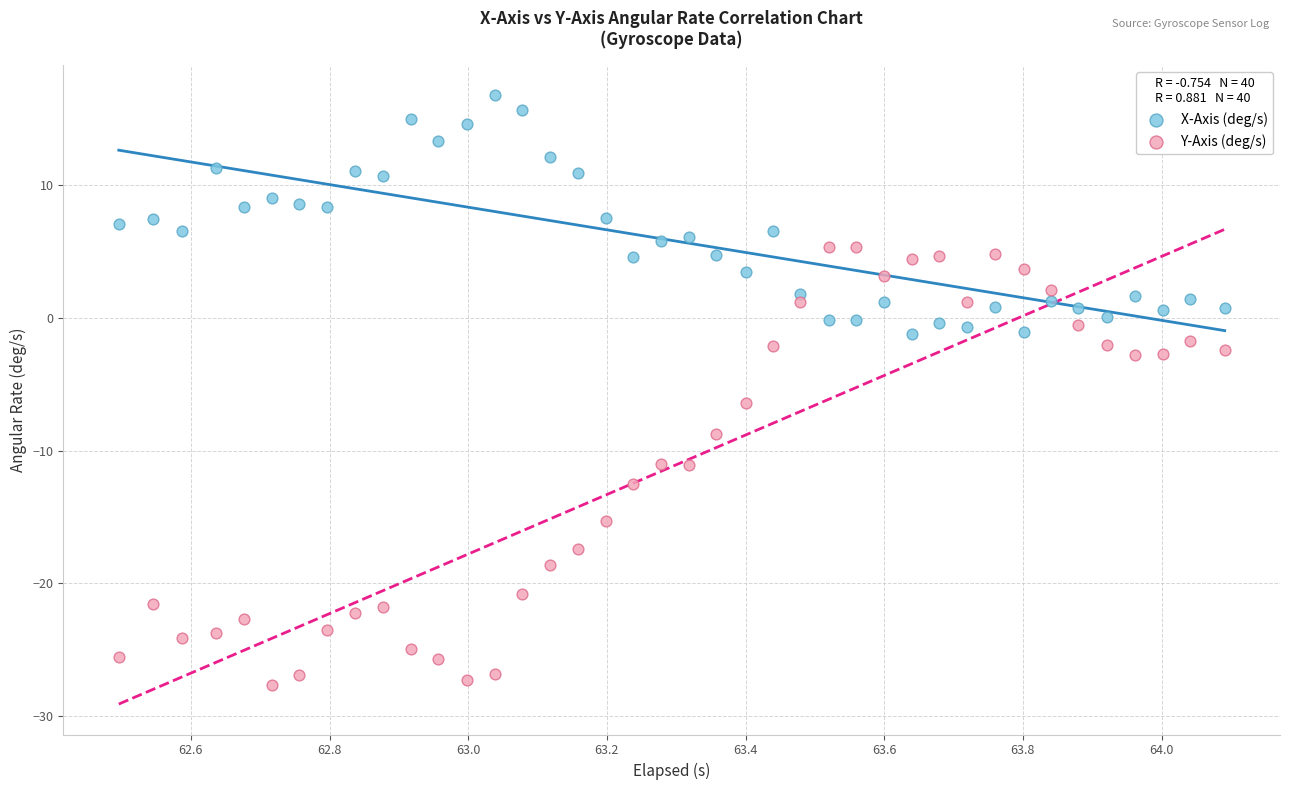

What is the X range (max minus min) for the scatter plot?

1.6